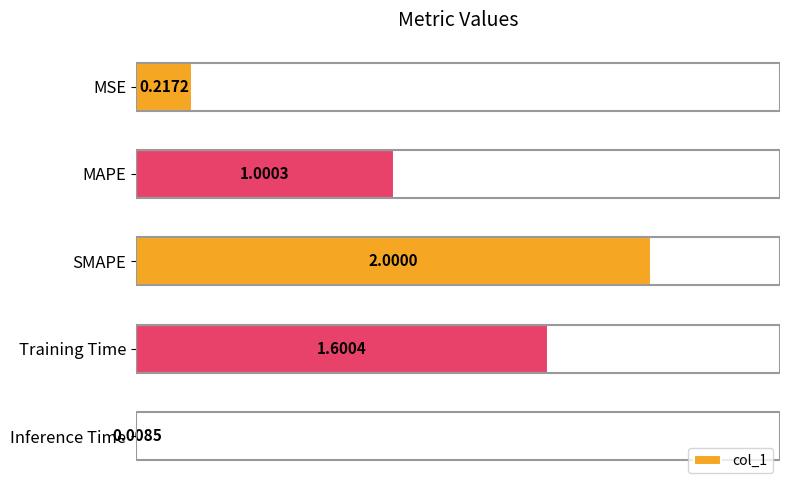

What is the maximum value shown in the chart?

2.0